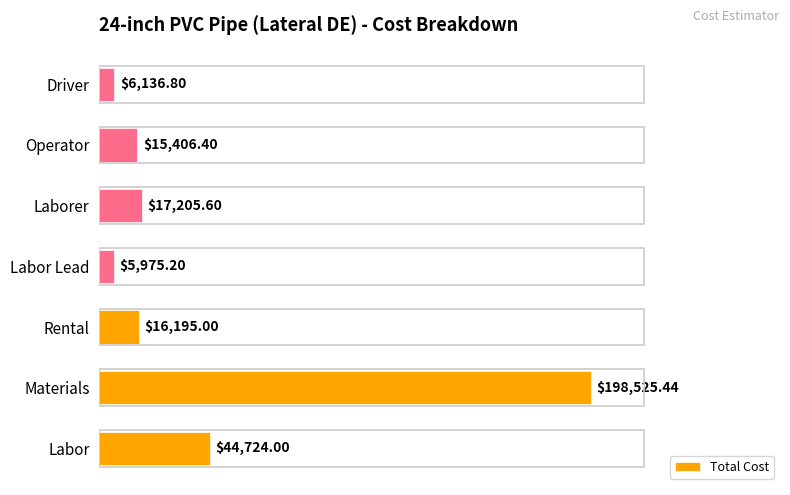

How many data points does each series have?

7